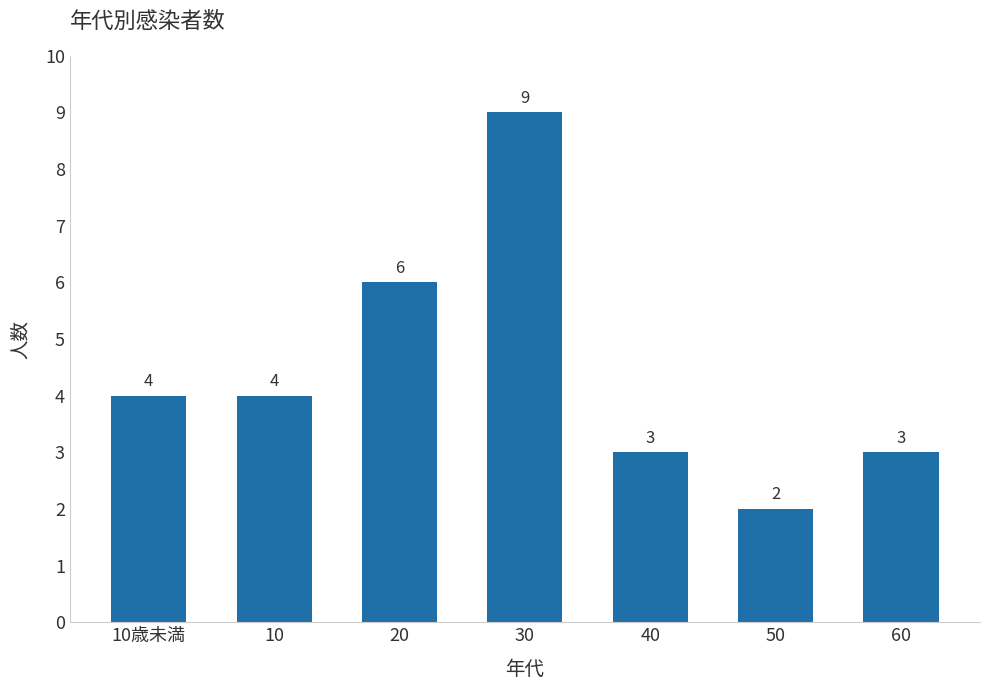

Reading left to right, transcribe all the data shown in this chart.

10歳未満=4	10=4	20=6	30=9	40=3	50=2	60=3